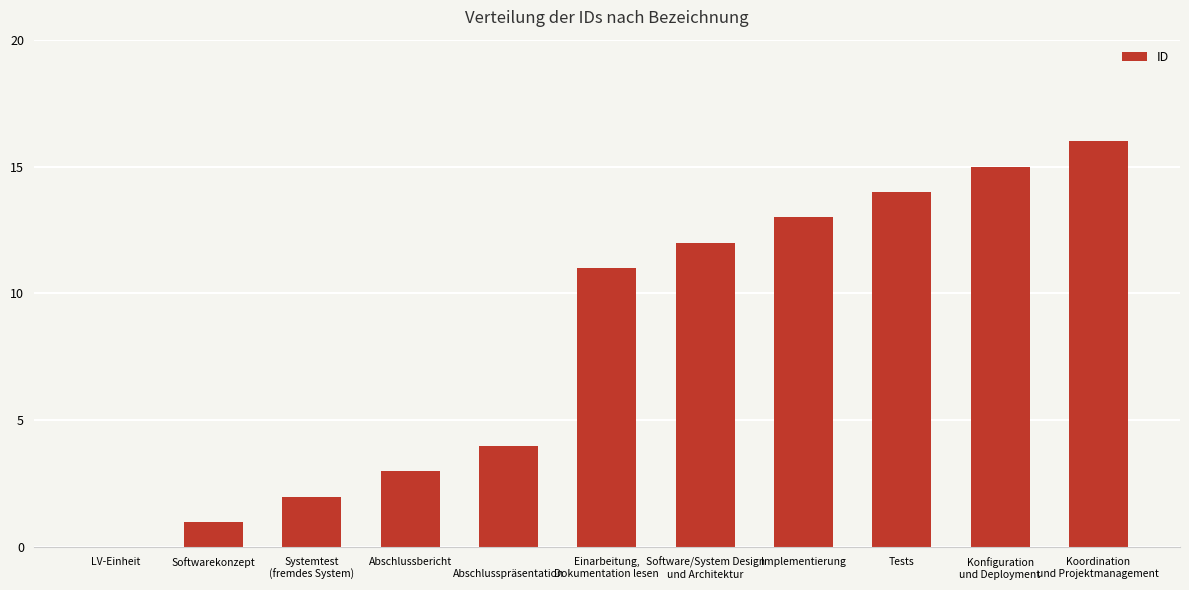

What is the change in value from 
Abschlusspräsentation to Software/System Design
und Architektur?

+8